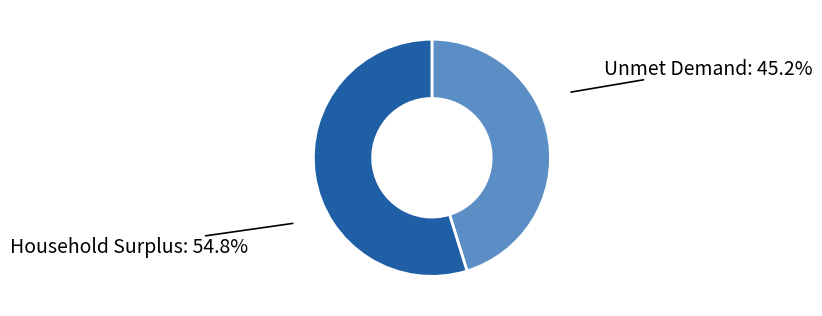

Rank the categories by value from lowest to highest.

Unmet Demand, Household Surplus